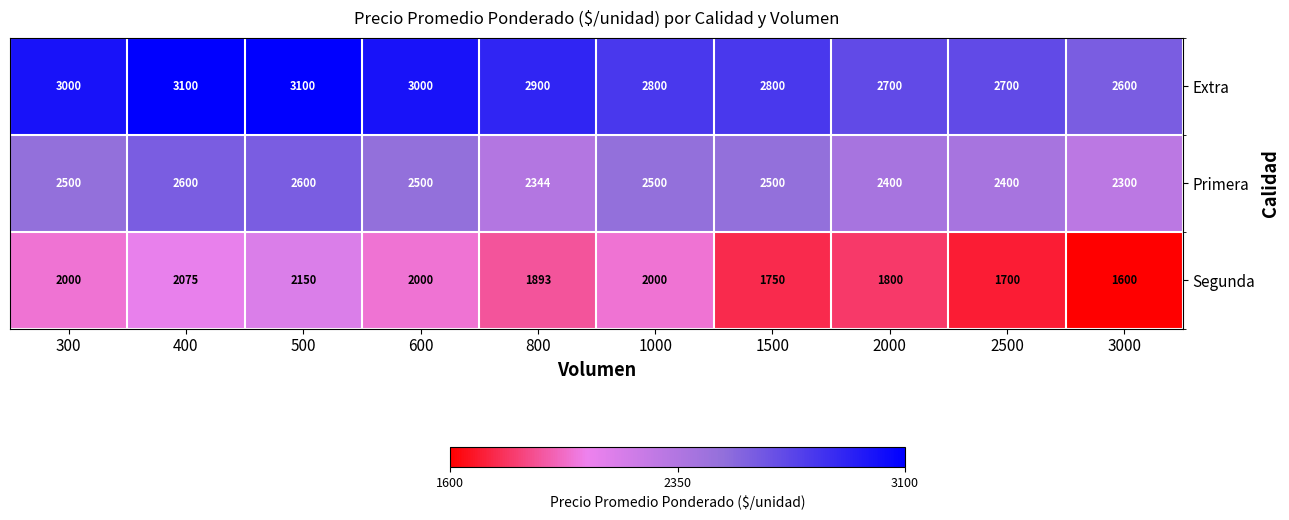

Is it true that Segunda equals 2711 at 1000?

False